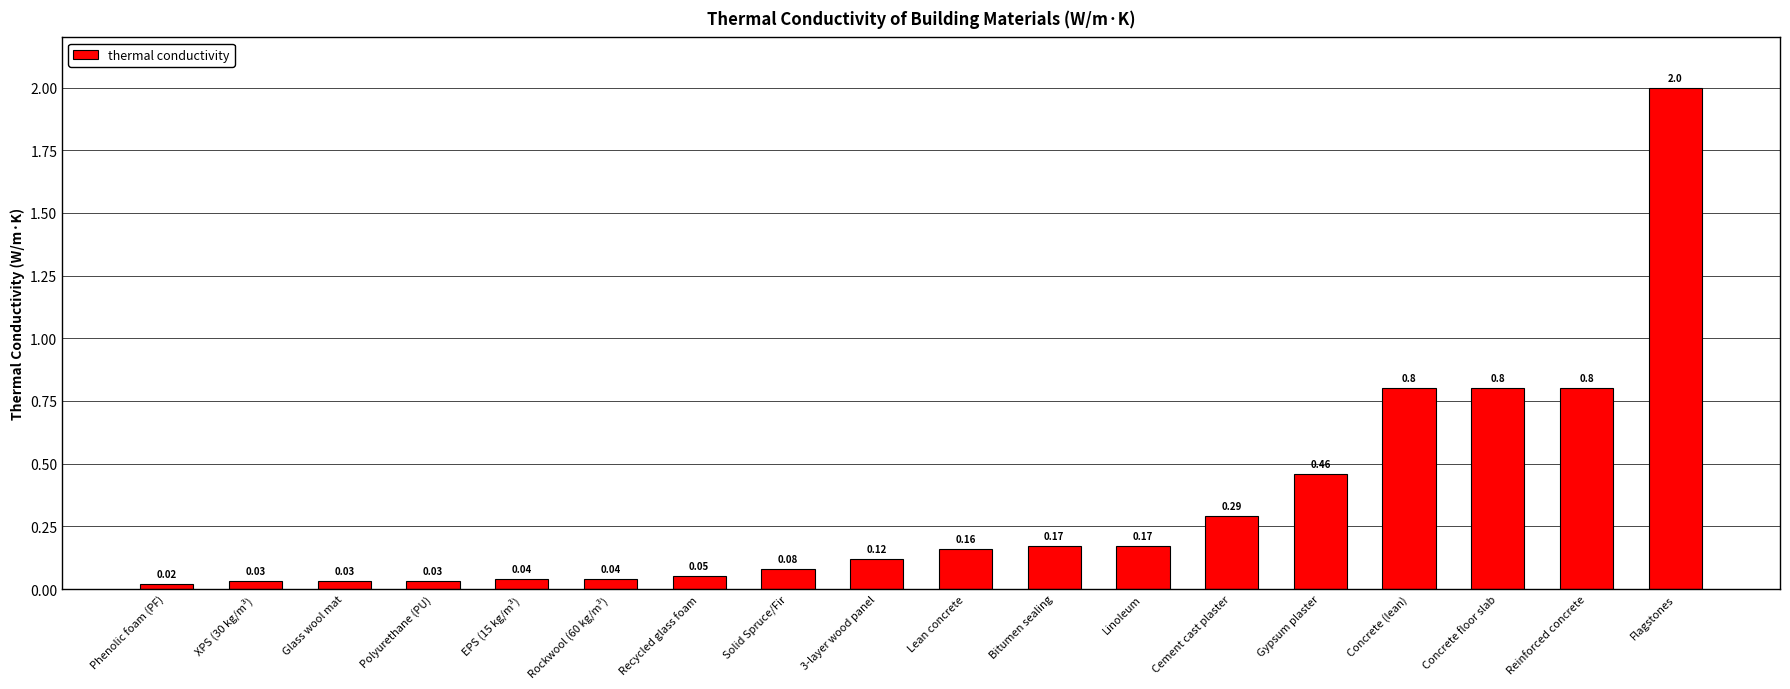

What is the label of the 12th bar from the left?

Linoleum